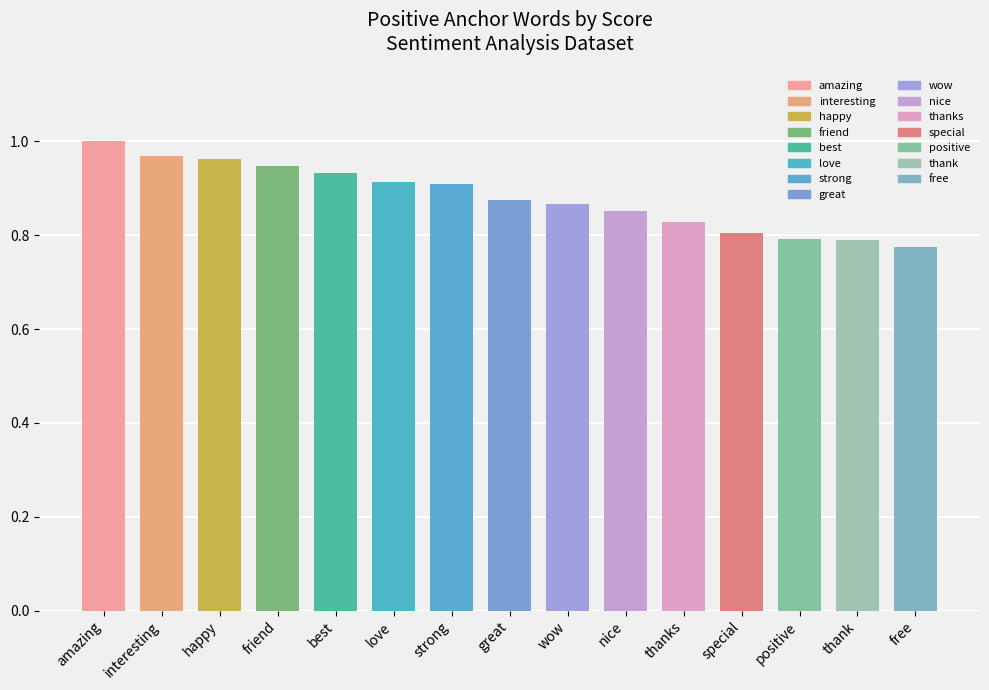

Which has a higher value, thank or strong?

strong